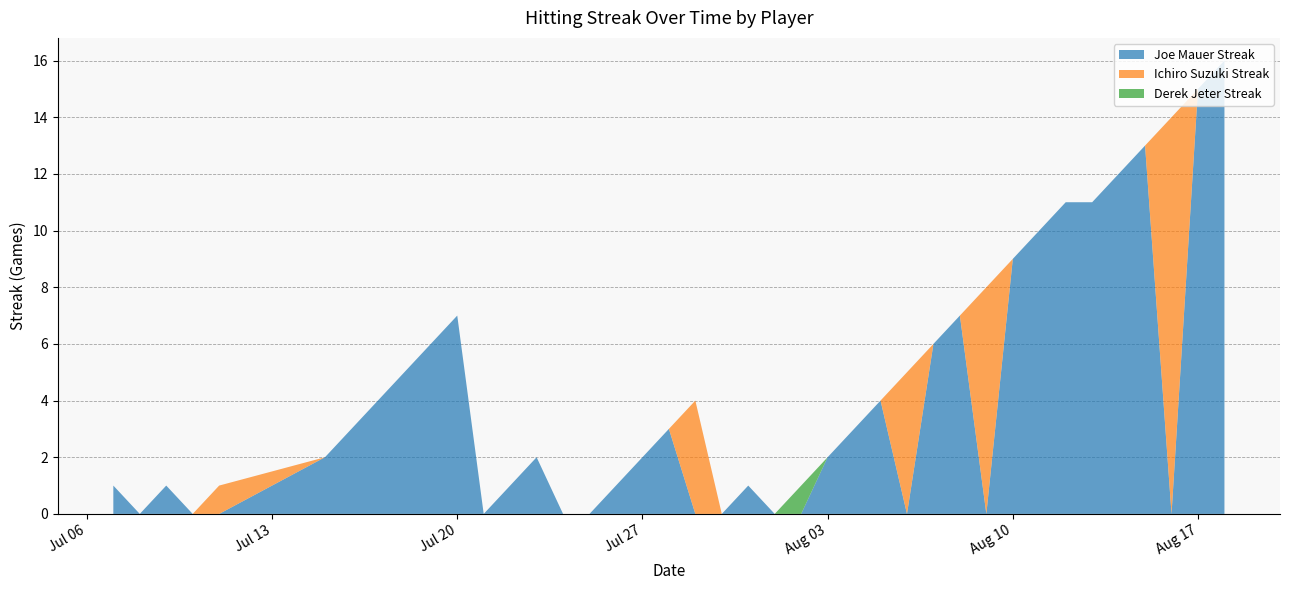

Reading left to right, extract all data points from this chart.

Joe Mauer Streak: 1	0	1	0	0	2	3	4	5	6	7	0	1	2	0	0	1	2	3	0	0	1	0	0	2	3	4	0	6	7	0	9	10	11	11	12	13	0	15	16
Ichiro Suzuki Streak: 0	0	0	0	1	0	0	0	0	0	0	0	0	0	0	0	0	0	0	4	0	0	0	0	0	0	0	5	0	0	8	0	0	0	0	0	0	14	0	0
Derek Jeter Streak: 0	0	0	0	0	0	0	0	0	0	0	0	0	0	0	0	0	0	0	0	0	0	0	1	0	0	0	0	0	0	0	0	0	0	0	0	0	0	0	0